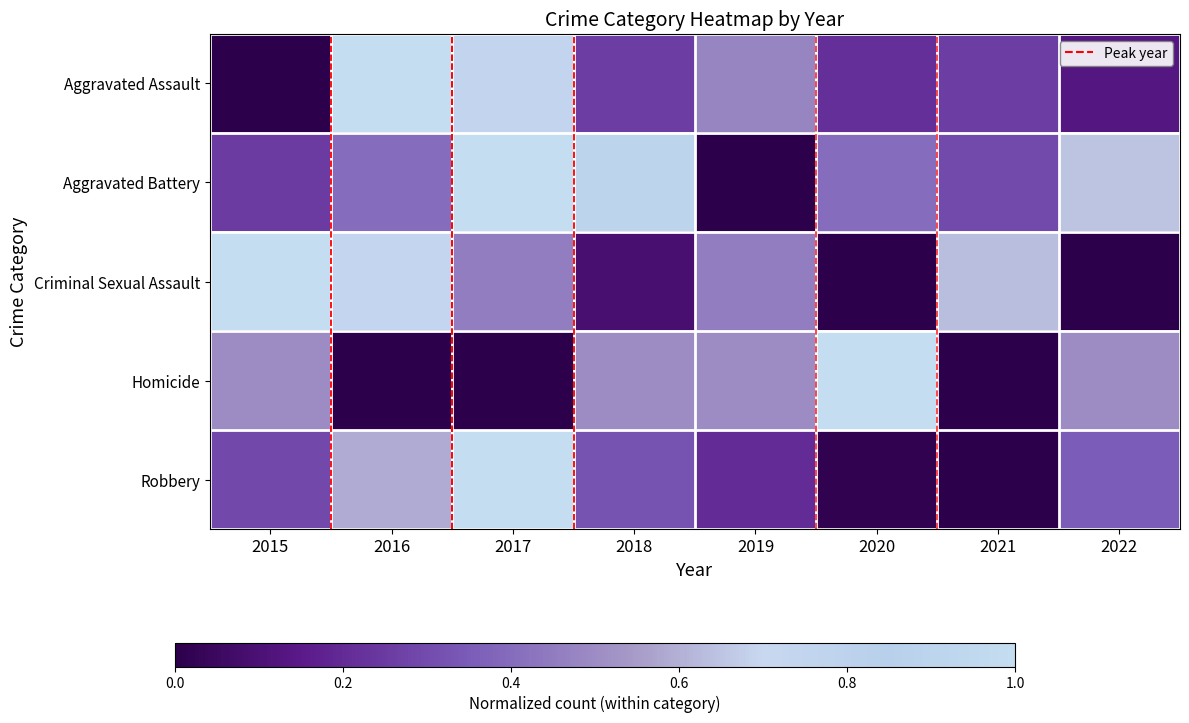

What is the total value across all series at 2019?

1.6